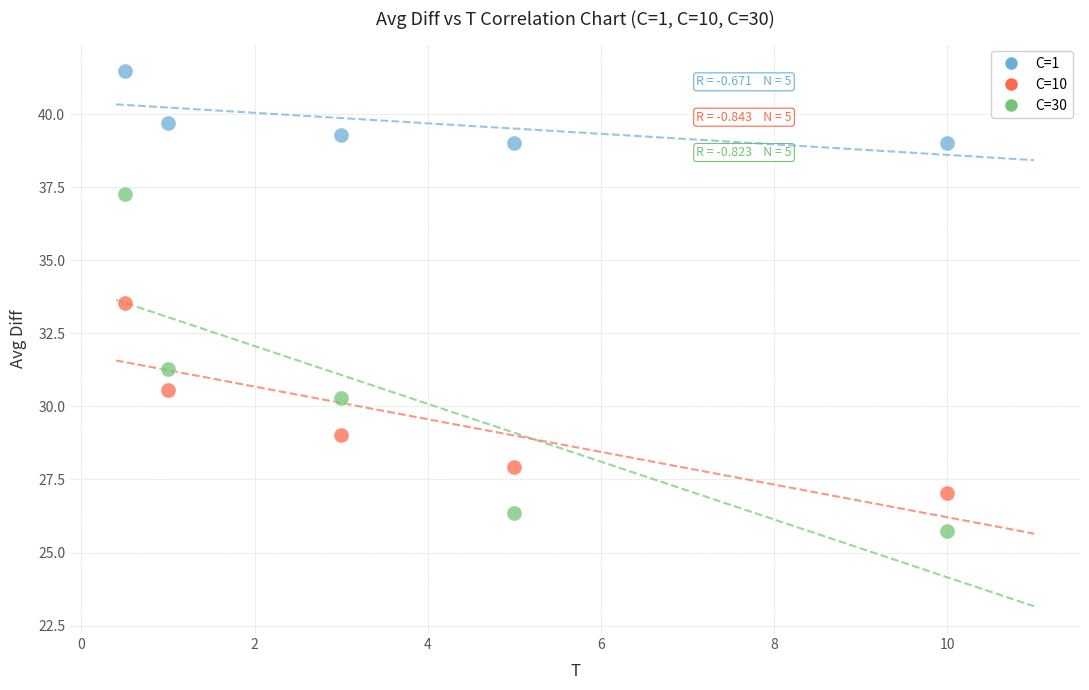

Which series reaches the minimum Y coordinate?

C=30